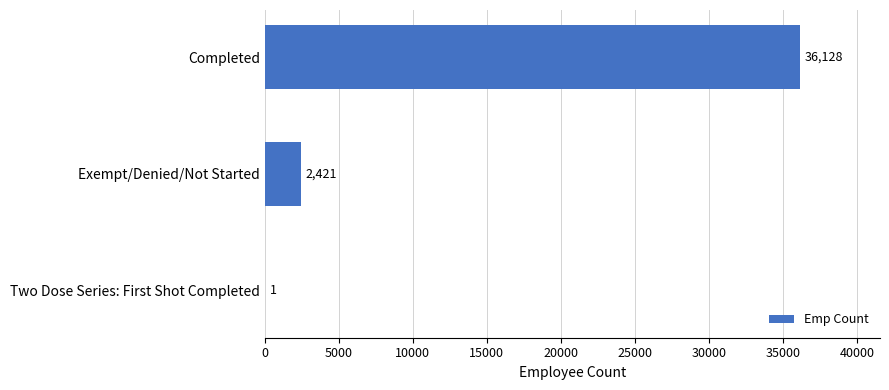

What is the maximum value shown in the chart?

36128